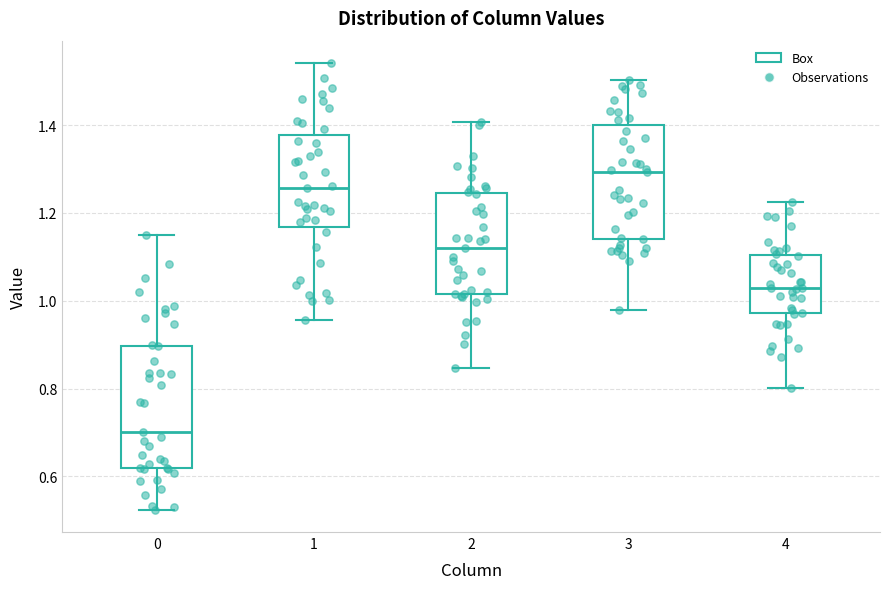

Reading left to right, read every box against the y-axis: the position of its median line, the range the box covers, and the ends of its whiskers. The values are not printed on the chart, so give them approximately, as read against the axis.

0: median 0.70, box 0.62 to 0.90, whiskers 0.52 to 1.14
1: median 1.26, box 1.16 to 1.38, whiskers 0.96 to 1.54
2: median 1.12, box 1.02 to 1.24, whiskers 0.84 to 1.40
3: median 1.30, box 1.14 to 1.40, whiskers 0.98 to 1.50
4: median 1.04, box 0.98 to 1.10, whiskers 0.80 to 1.22